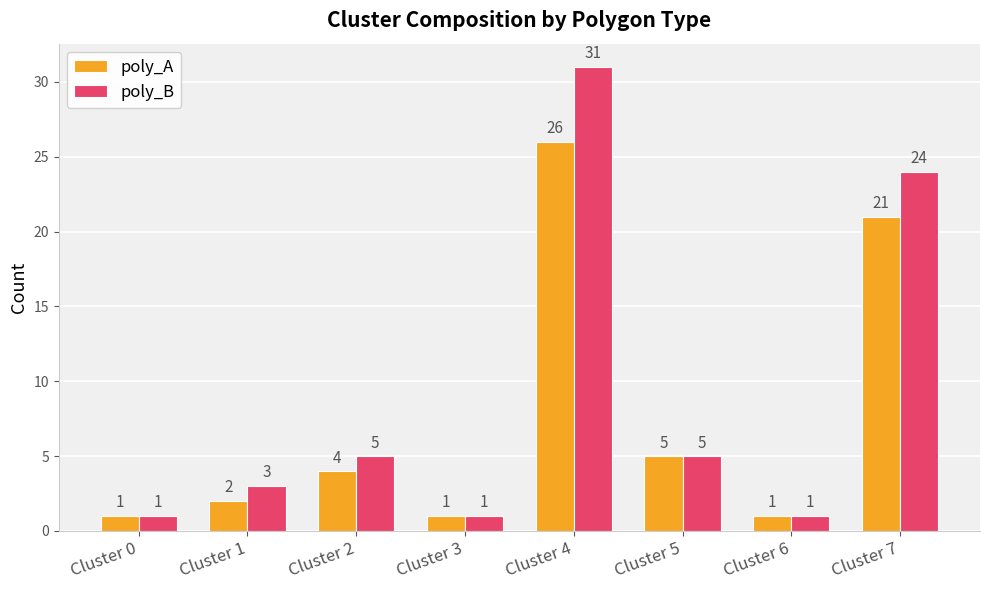

What is the sum of all poly_B values?

71